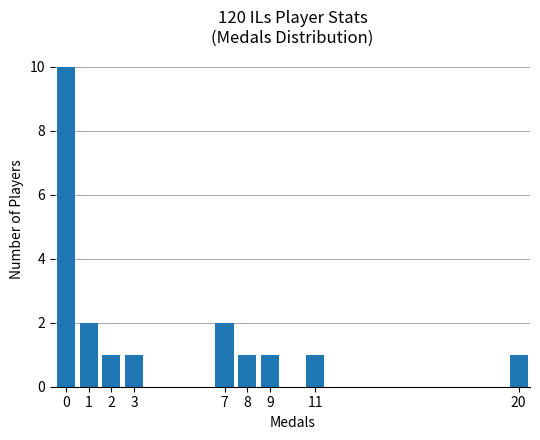

Reading left to right, what are all the values shown in this chart?

0=10	1=2	2=1	3=1	7=2	8=1	9=1	11=1	20=1